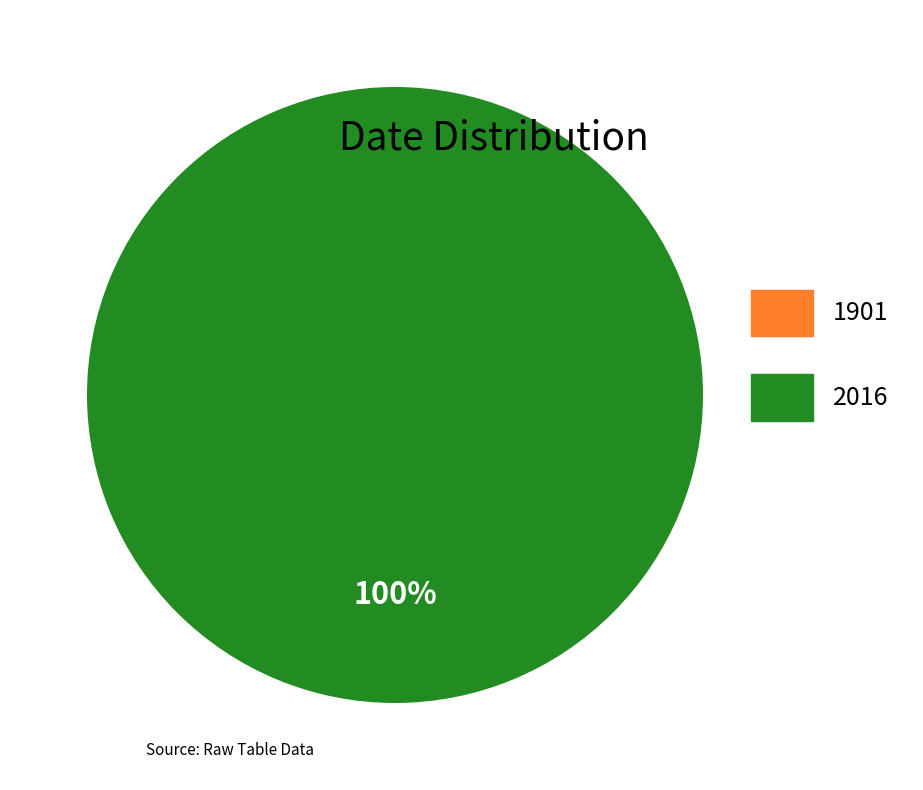

Count the number of slices in the pie.

2